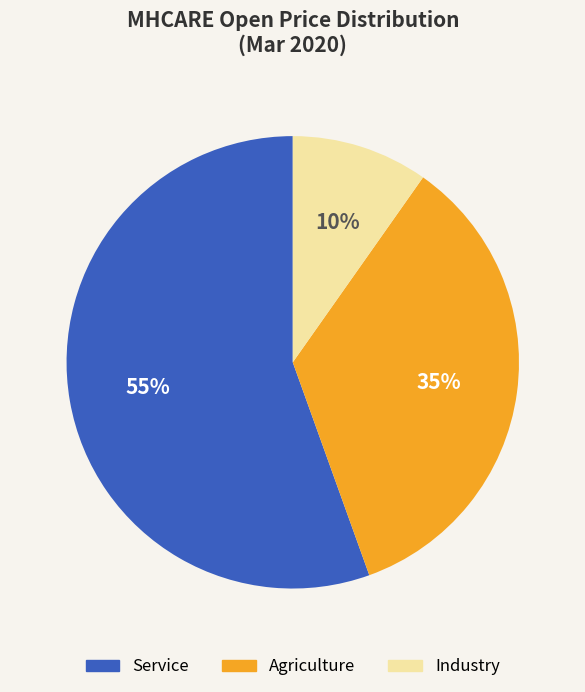

Which slice is the largest?

Service